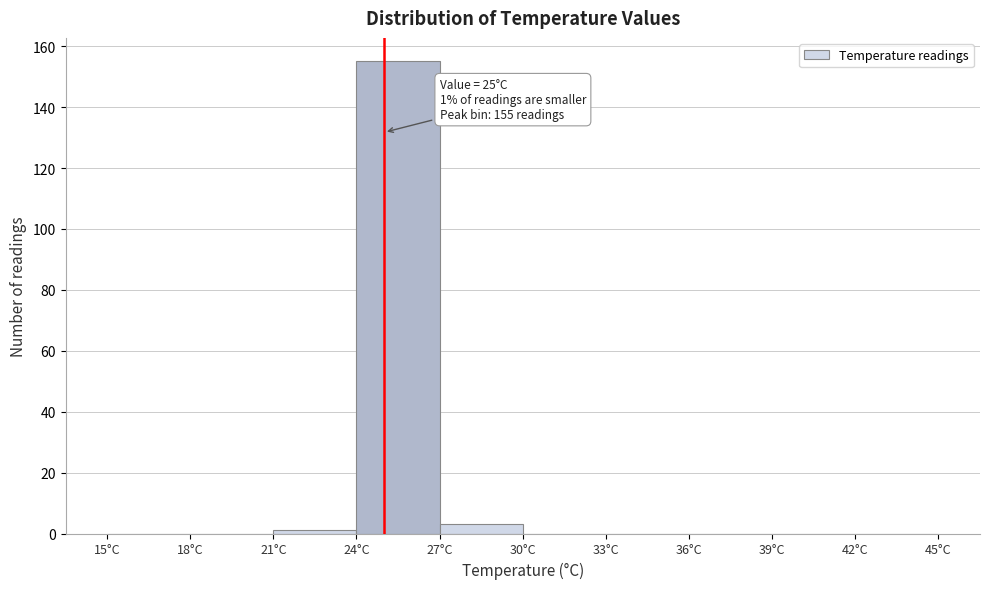

Over which range of the x-axis is the bar tallest?

24 to 27